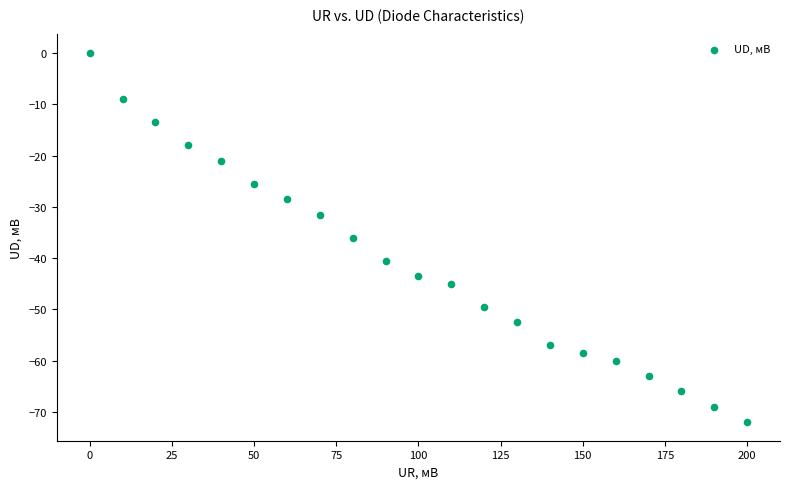

What is the range of Y values (max minus min)?

72.0